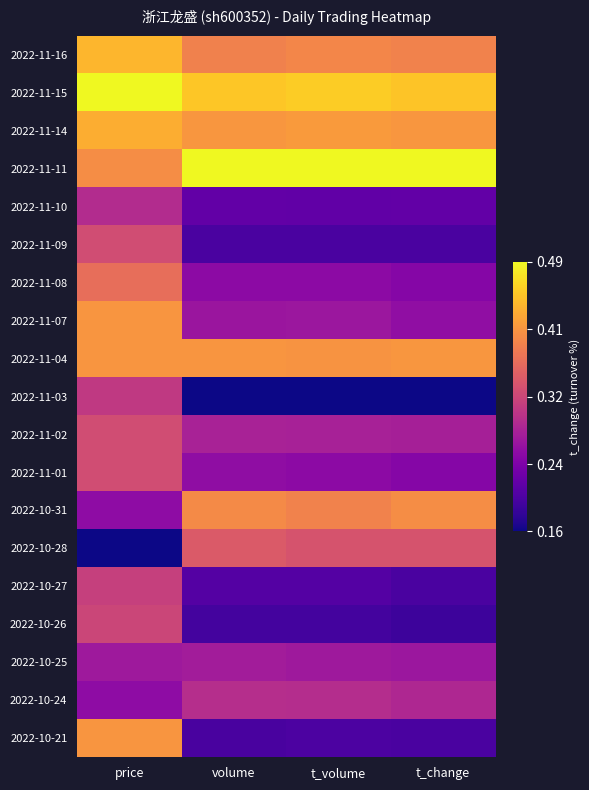

Reading left to right, list all the values displayed in this chart.

2022-11-16: price=0.8	volume=0.7	t_volume=0.7	t_change=0.7
2022-11-15: price=1.0	volume=0.9	t_volume=0.9	t_change=0.9
2022-11-14: price=0.8	volume=0.8	t_volume=0.8	t_change=0.8
2022-11-11: price=0.7	volume=1.0	t_volume=1.0	t_change=1.0
2022-11-10: price=0.4	volume=0.2	t_volume=0.2	t_change=0.2
2022-11-09: price=0.5	volume=0.1	t_volume=0.1	t_change=0.1
2022-11-08: price=0.6	volume=0.3	t_volume=0.3	t_change=0.3
2022-11-07: price=0.8	volume=0.3	t_volume=0.3	t_change=0.3
2022-11-04: price=0.8	volume=0.8	t_volume=0.7	t_change=0.8
2022-11-03: price=0.5	volume=0.0	t_volume=0.0	t_change=0.0
2022-11-02: price=0.5	volume=0.4	t_volume=0.4	t_change=0.4
2022-11-01: price=0.5	volume=0.3	t_volume=0.3	t_change=0.3
2022-10-31: price=0.3	volume=0.7	t_volume=0.7	t_change=0.7
2022-10-28: price=0.0	volume=0.6	t_volume=0.5	t_change=0.5
2022-10-27: price=0.5	volume=0.1	t_volume=0.1	t_change=0.1
2022-10-26: price=0.5	volume=0.1	t_volume=0.1	t_change=0.1
2022-10-25: price=0.3	volume=0.4	t_volume=0.3	t_change=0.3
2022-10-24: price=0.3	volume=0.4	t_volume=0.4	t_change=0.4
2022-10-21: price=0.8	volume=0.1	t_volume=0.1	t_change=0.1